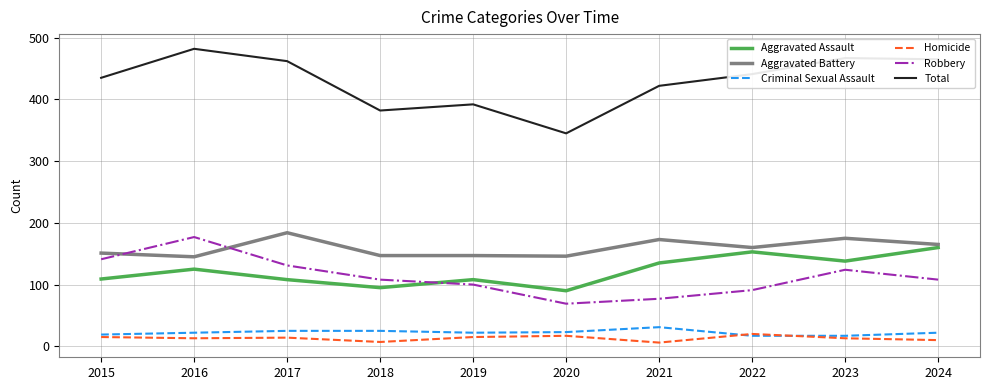

The Criminal Sexual Assault series shows 22 at 2019. True or false?

True